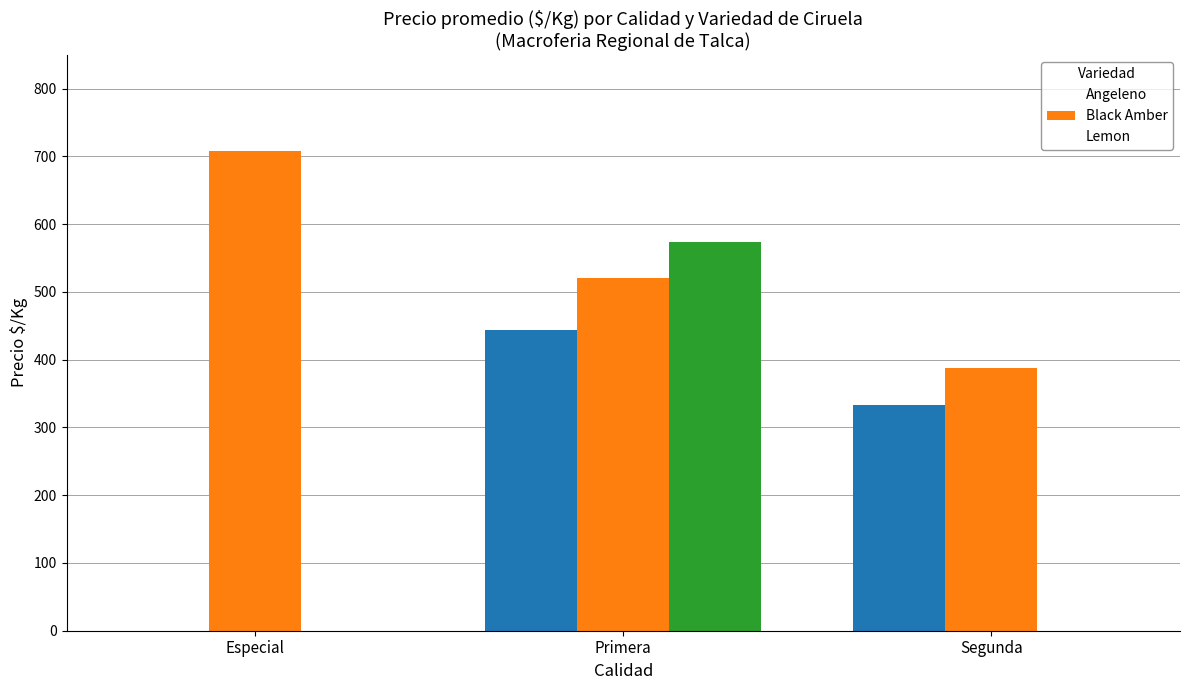

Rank the series by their maximum value, from lowest to highest.

Angeleno, Lemon, Black Amber